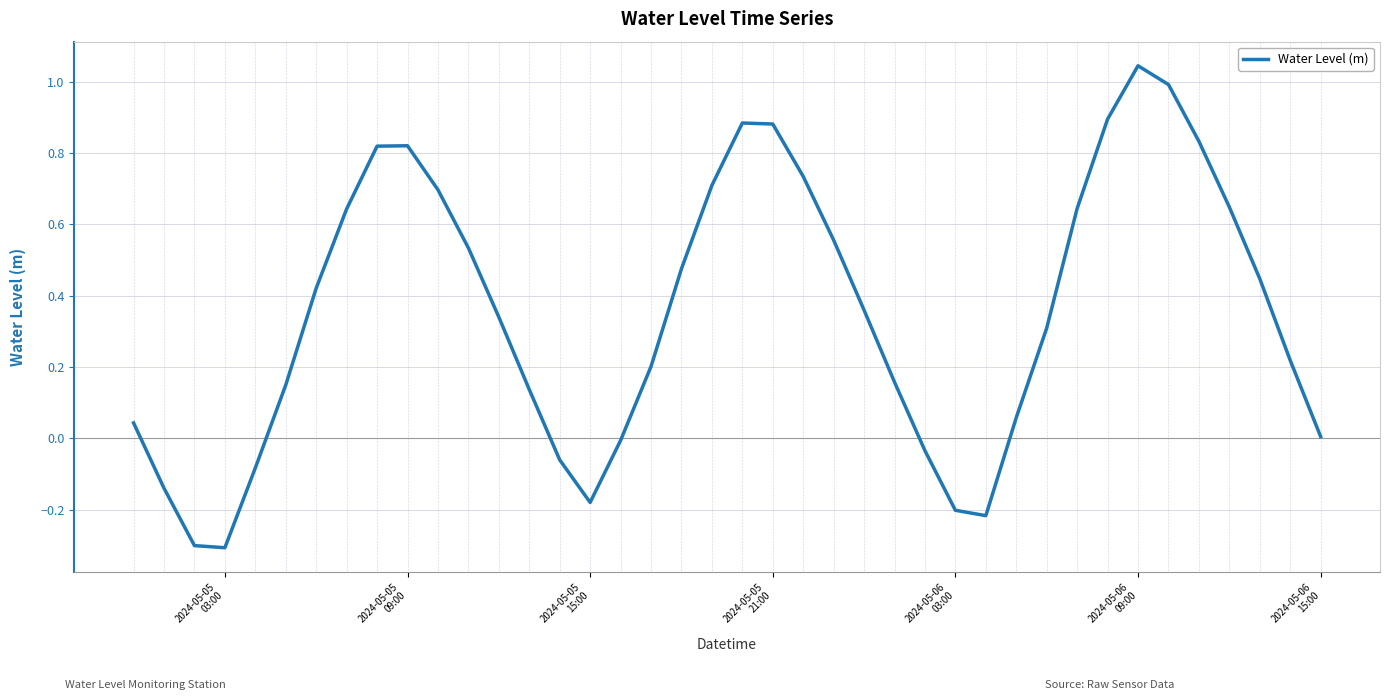

What is the difference between the maximum and minimum values?

1.4